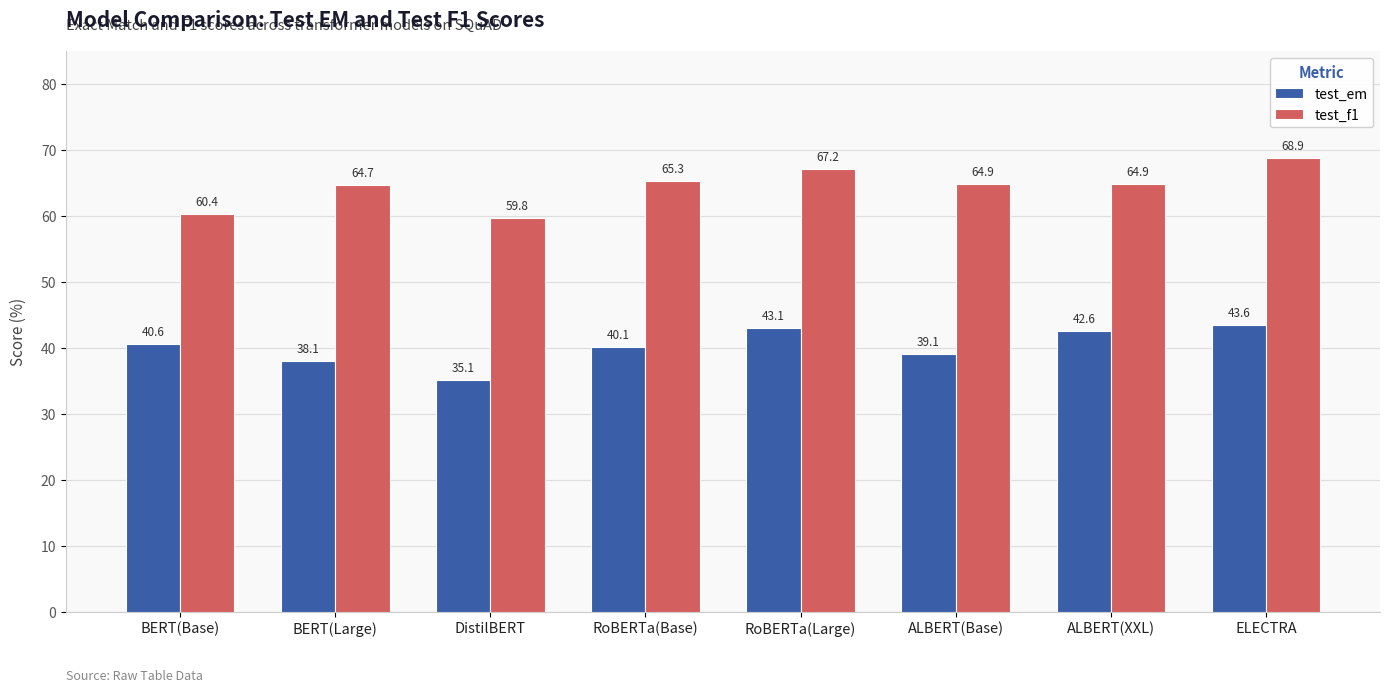

Are the bars grouped side by side (vs. stacked)?

Yes